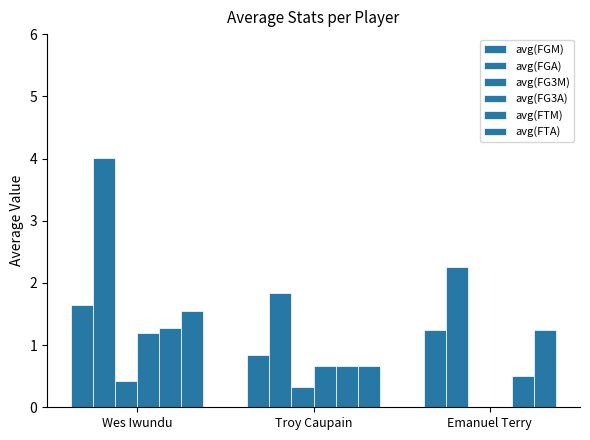

Which series has the largest range (max minus min)?

avg(FGA)